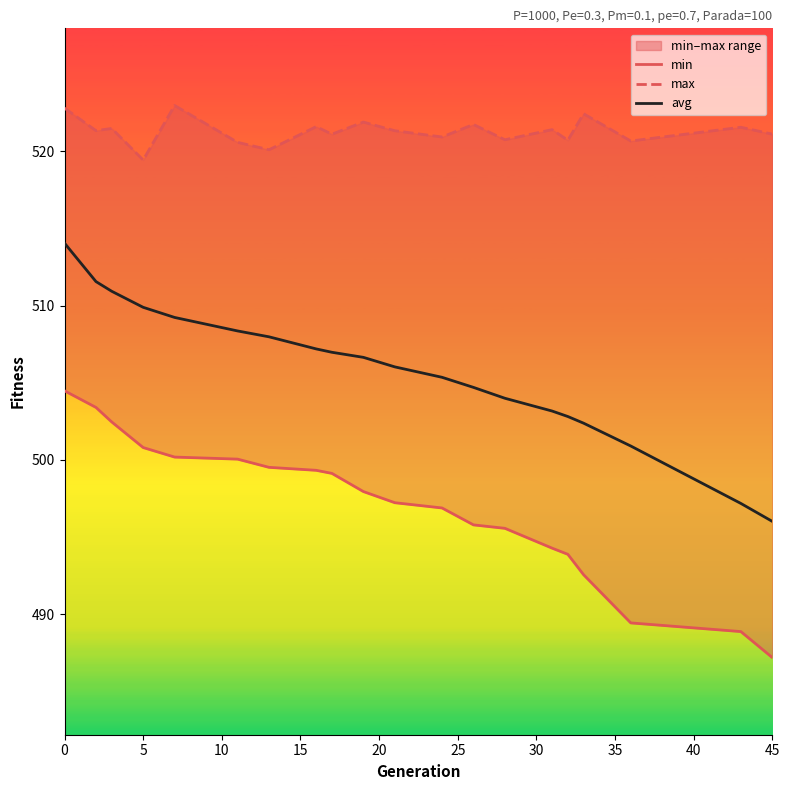

Is it true that avg equals 514.1 at 0?

True